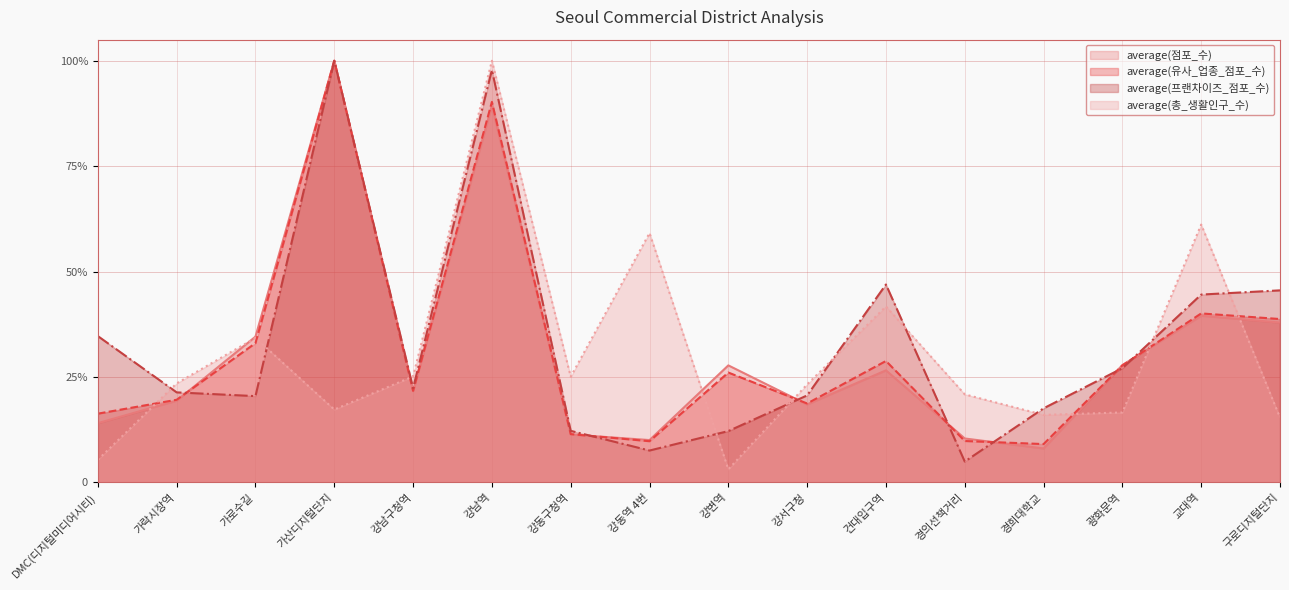

The average(프랜차이즈_점포_수) series shows 0.4 at 광화문역. True or false?

False